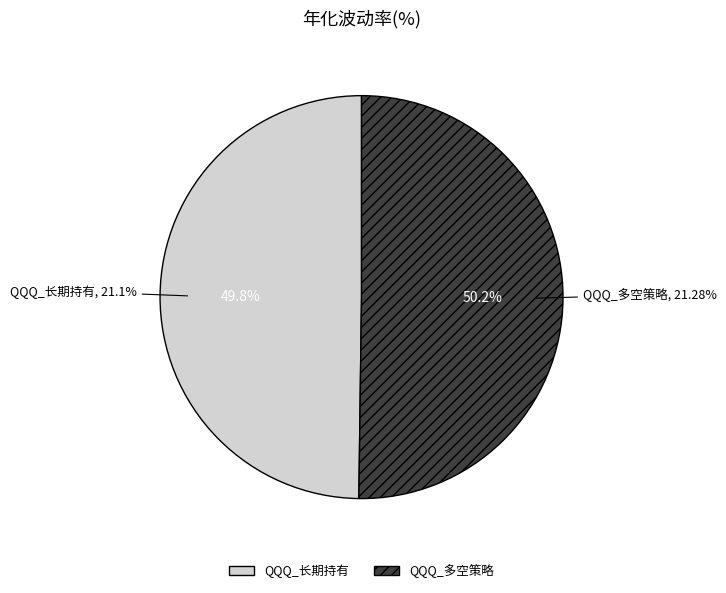

Is there any slice that represents more than half of the pie?

Yes